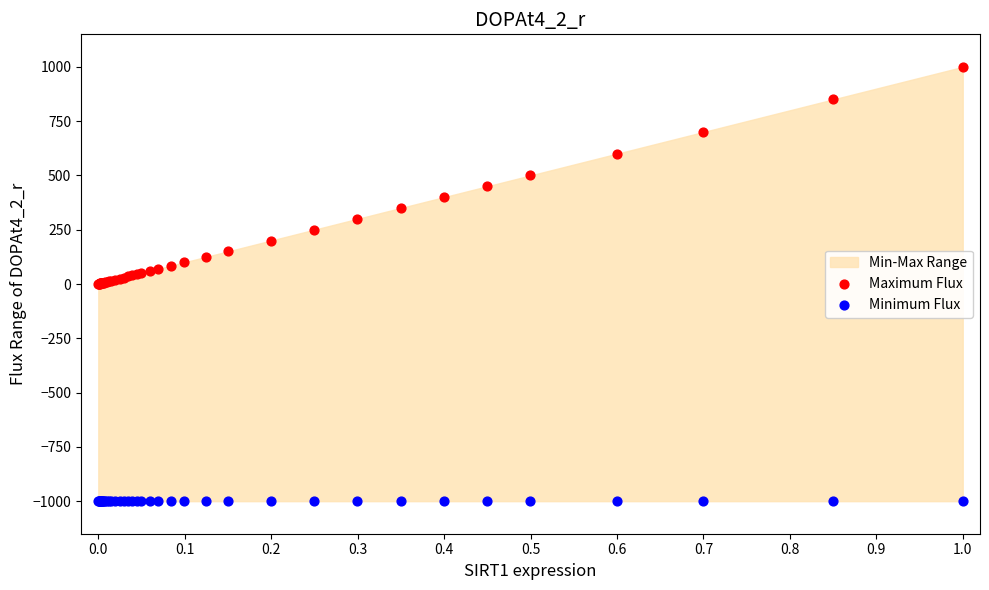

Which series contains the highest Y value?

Maximum Flux